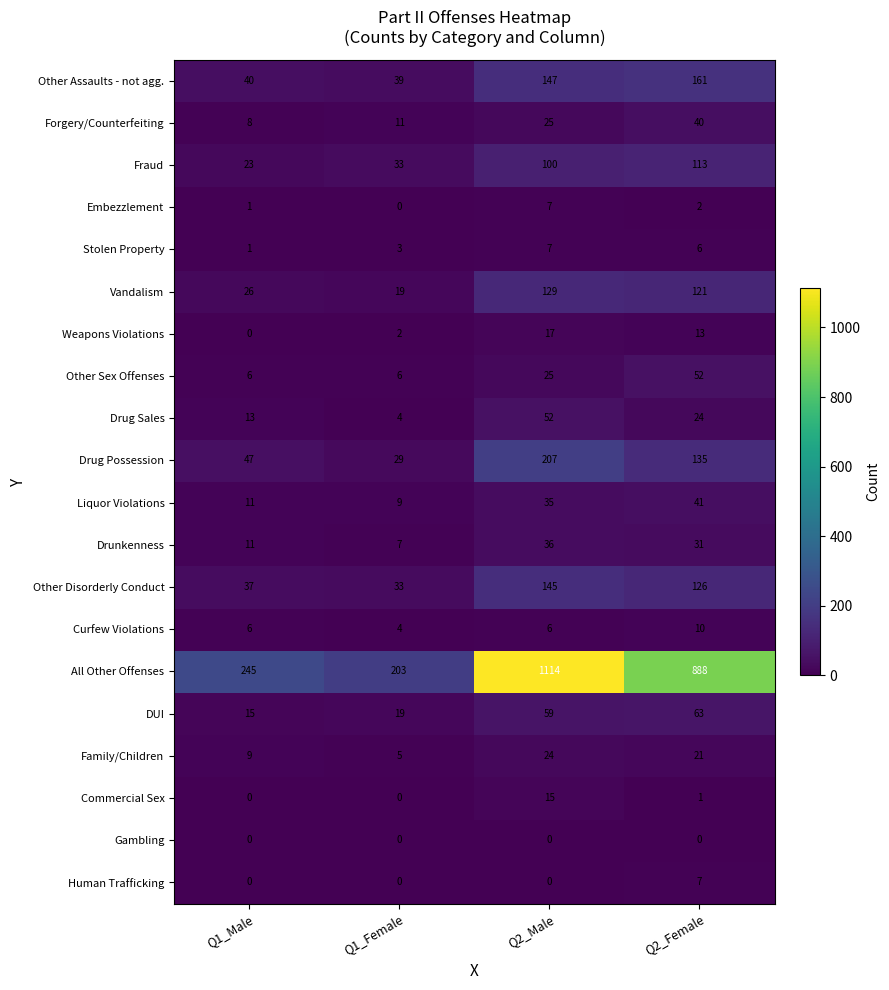

What is the difference between the second highest and second lowest values in the Fraud series?

67